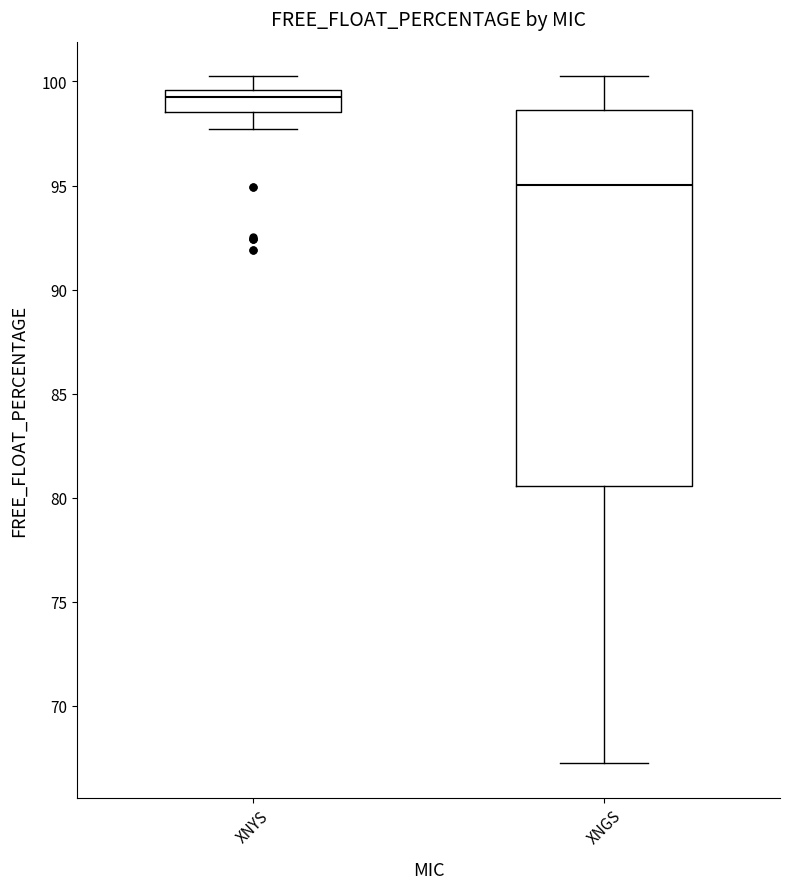

Which box's median line is the lowest?

XNGS